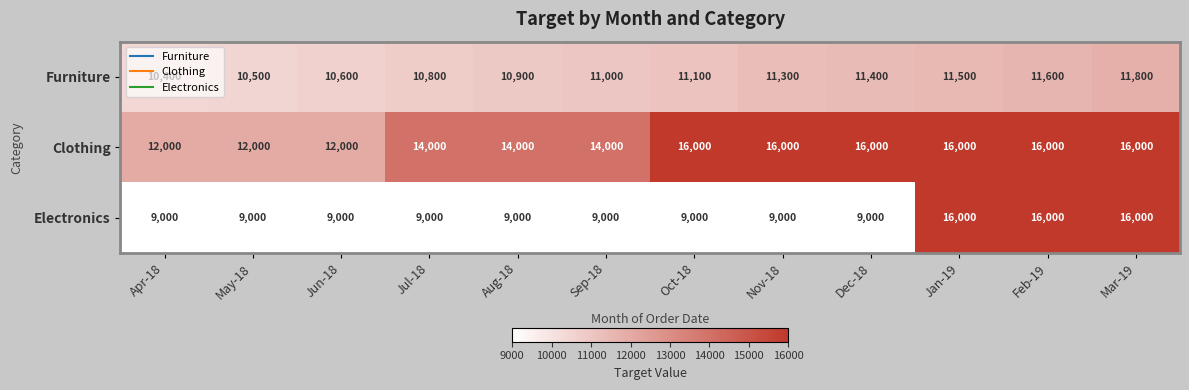

What is the sum of the Furniture values at Sep-18 and Oct-18?

22100